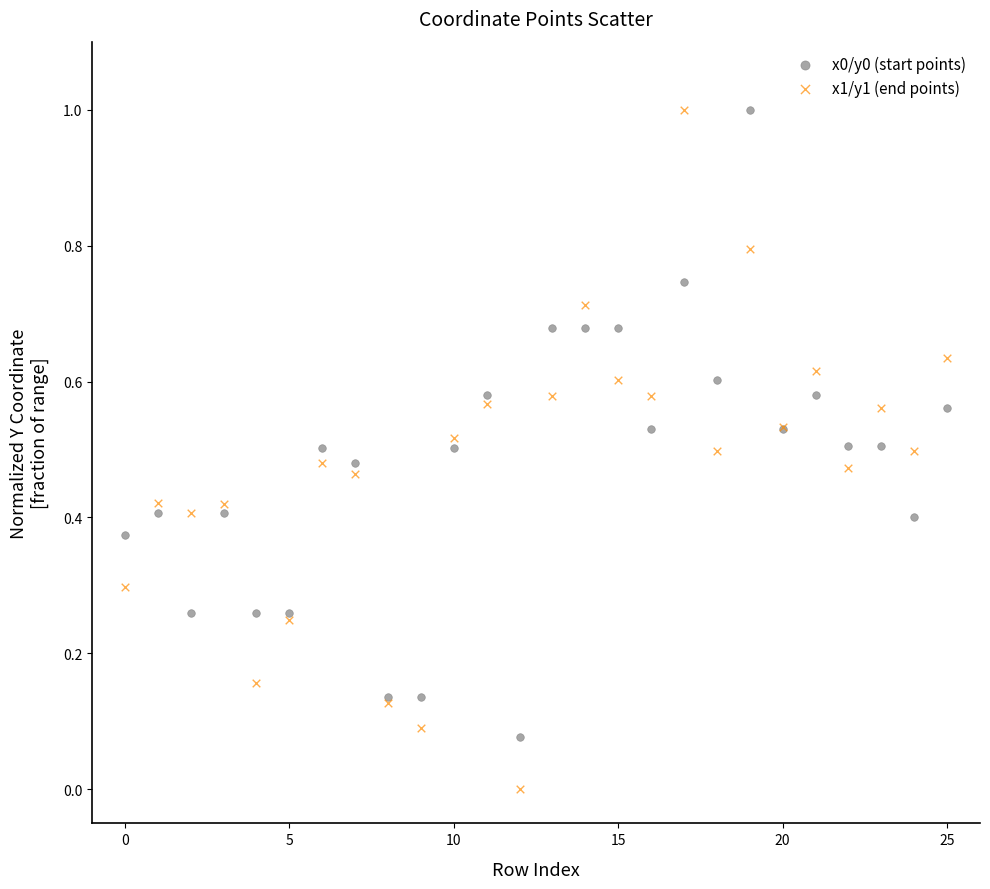

What are all the series names shown in the legend?

x0/y0 (start points), x1/y1 (end points)